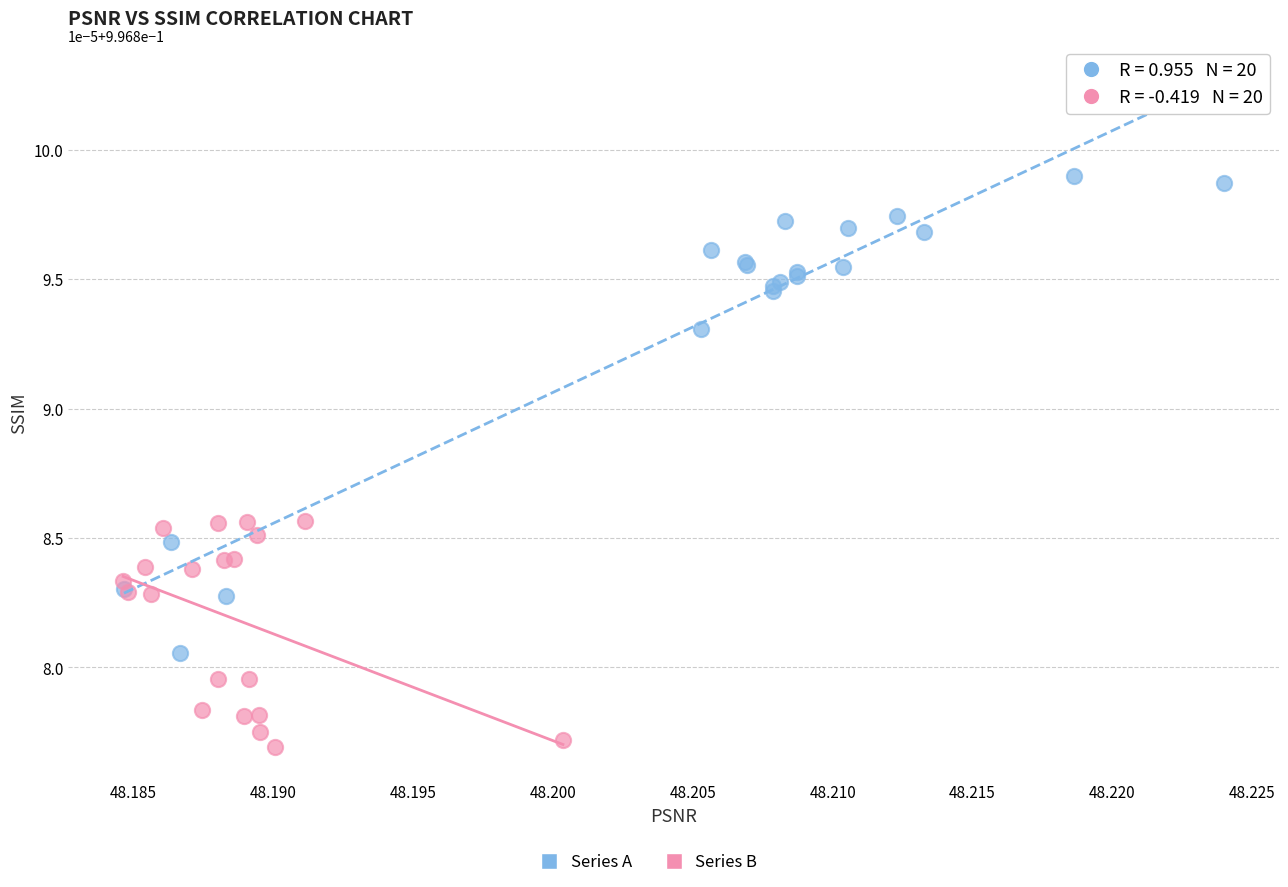

Which series contains the lowest Y value?

Series B